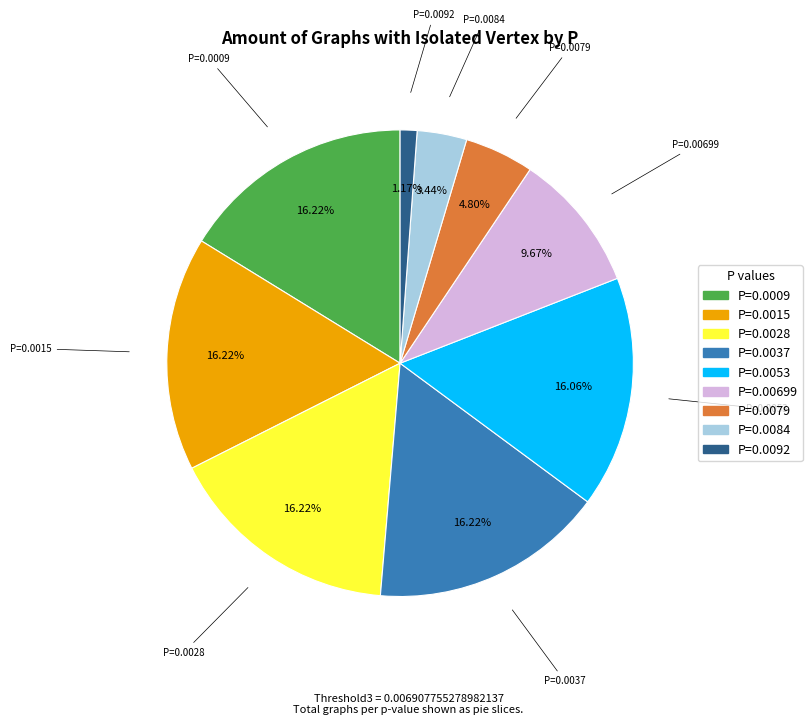

Combined, do P=0.0009 and P=0.0037 account for over 50%?

No